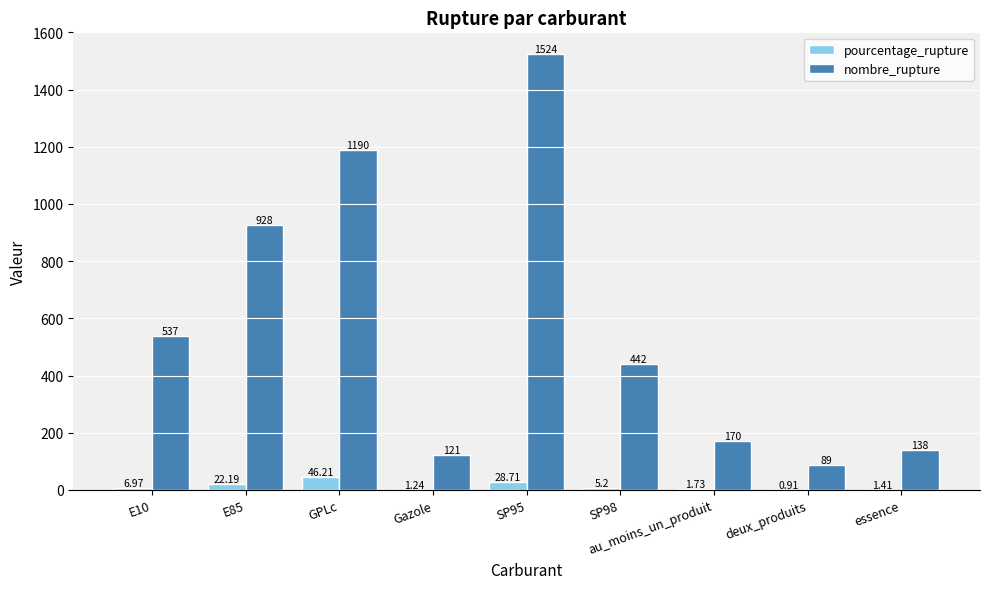

What is the sum of the nombre_rupture values at SP98 and E10?

979.0